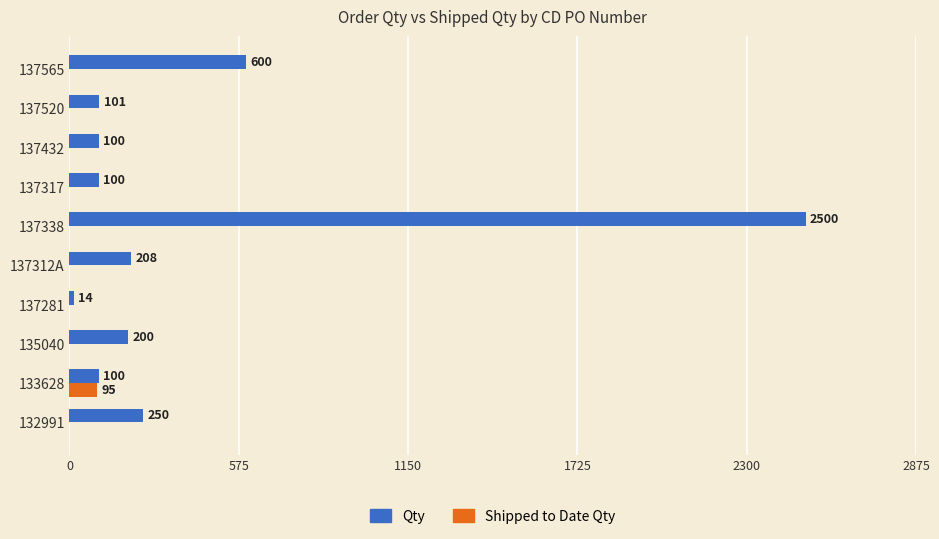

What are all the series names shown in the legend?

Qty, Shipped to Date Qty